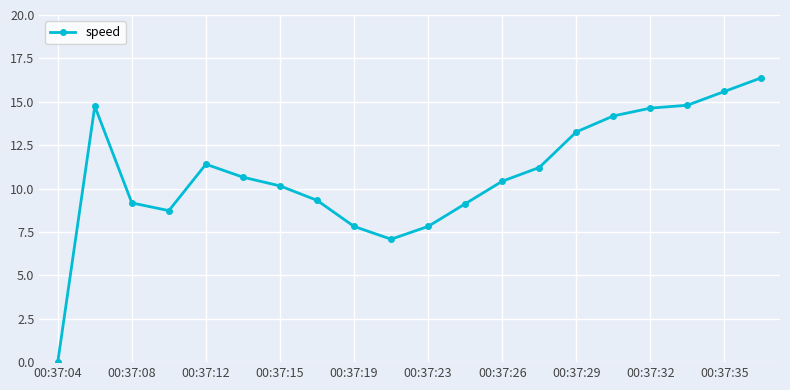

What is the value of the 16th point from the left?

14.2